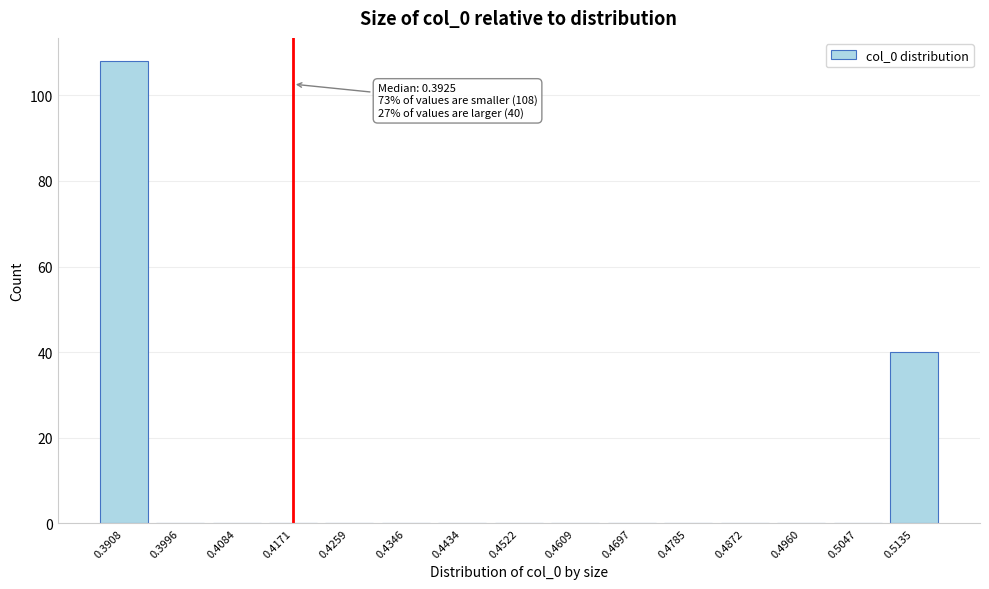

Reading left to right, transcribe all the data shown in this chart.

0.3908=108	0.3996=0	0.4084=0	0.4171=0	0.4259=0	0.4346=0	0.4434=0	0.4522=0	0.4609=0	0.4697=0	0.4785=0	0.4872=0	0.4960=0	0.5047=0	0.5135=40